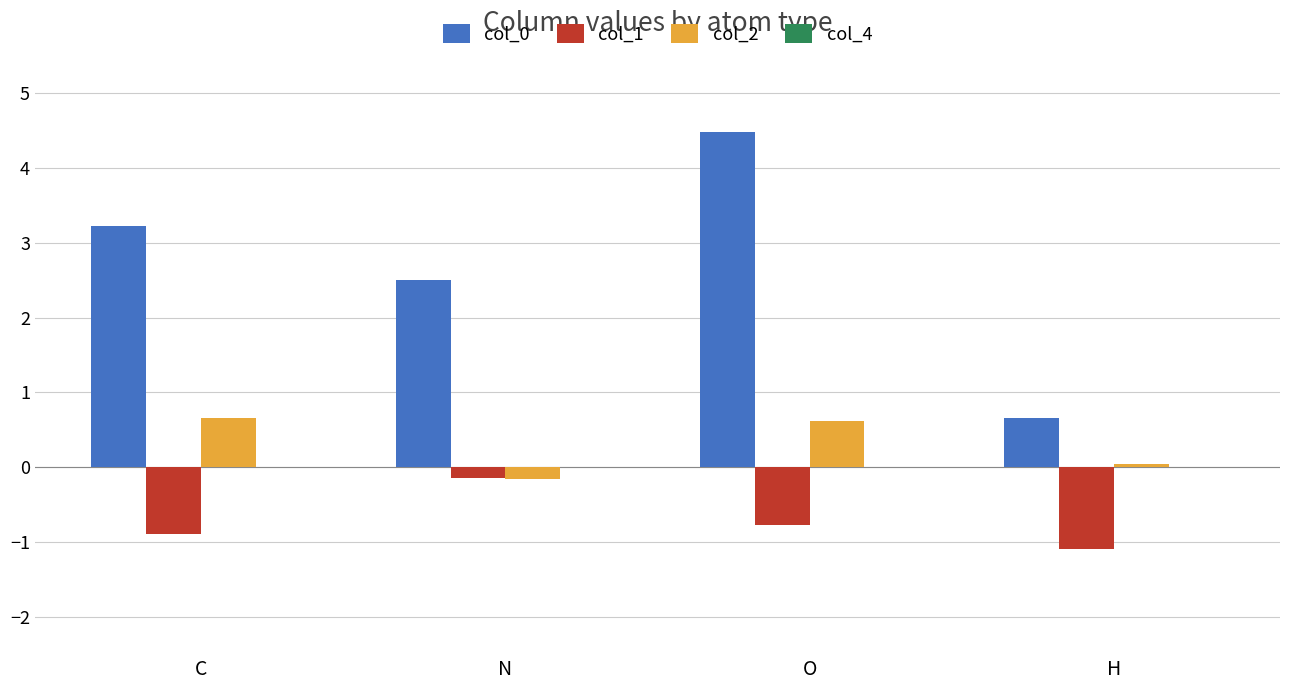

Where does the col_2 series first go above 0?

C